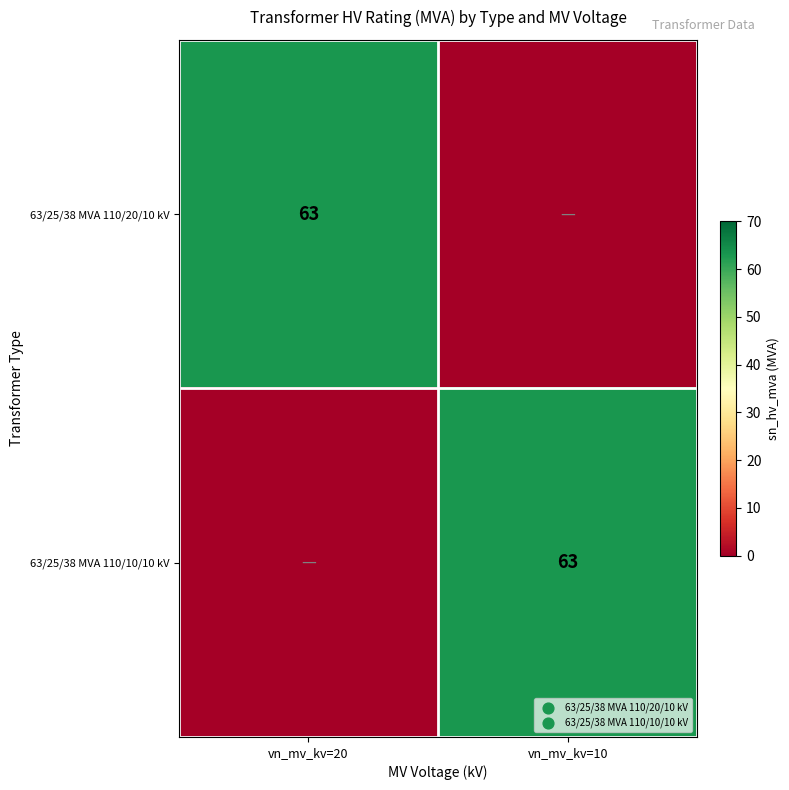

Is it true that 63/25/38 MVA 110/20/10 kV equals 63 at vn_mv_kv=20?

True